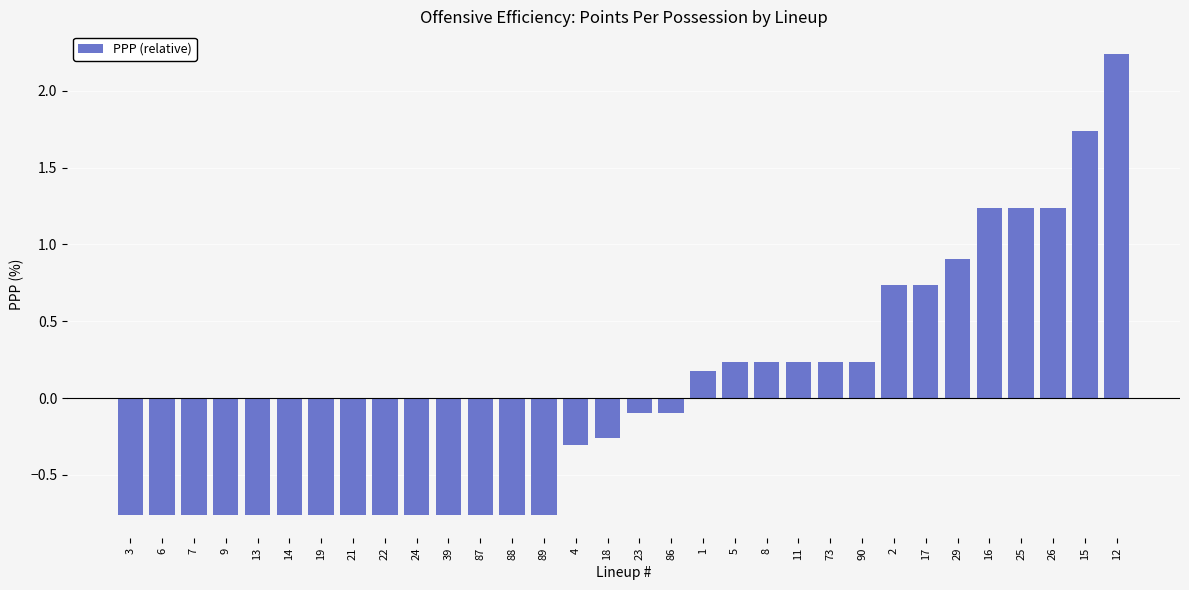

The value at 2 is 0.2. True or false?

False